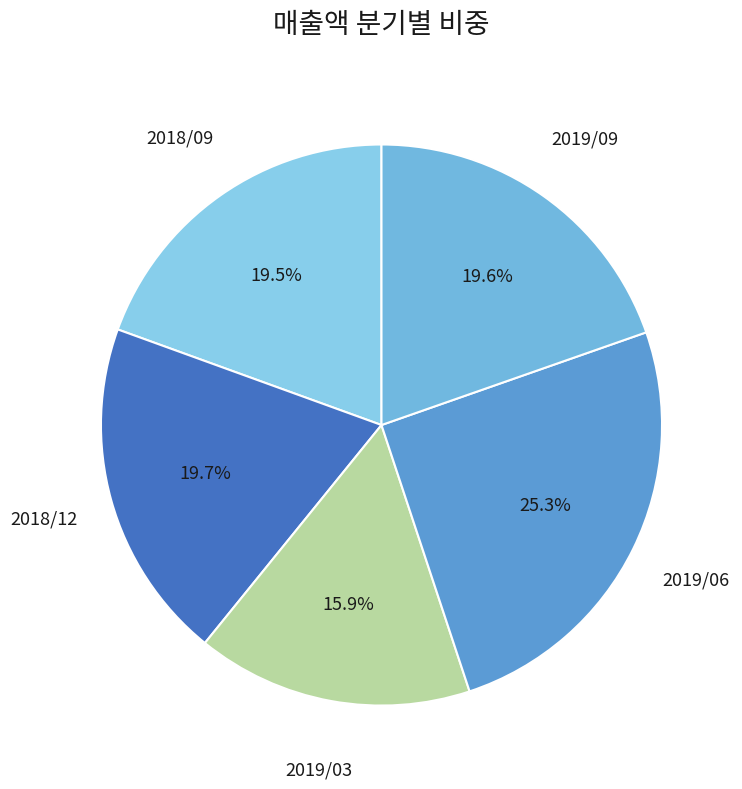

What is the smallest slice in the pie chart?

2019/03